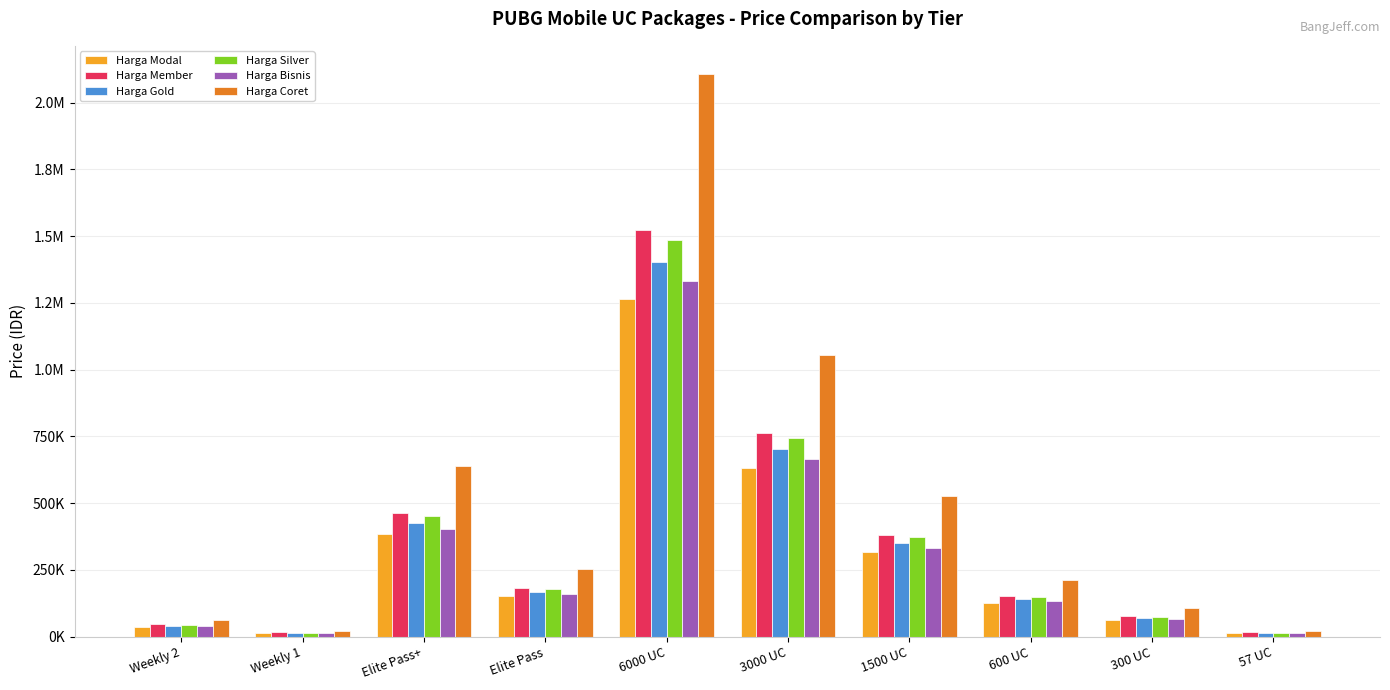

At which category is the sum across all series the highest?

6000 UC